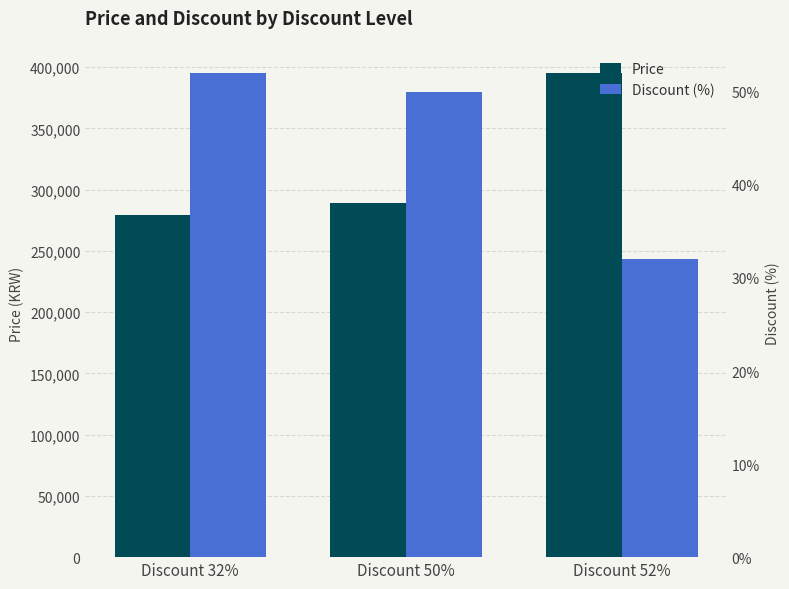

Reading right to left, what are all the values shown in this chart?

Price: Discount 52%=395000	Discount 50%=289000	Discount 32%=279000
Discount (%): Discount 52%=32	Discount 50%=50	Discount 32%=52